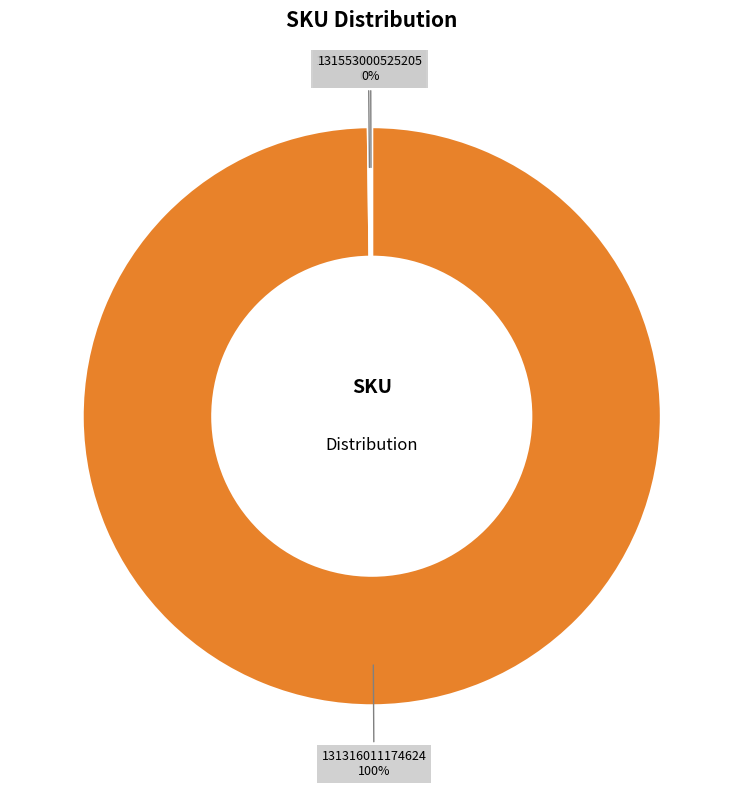

Which category has the biggest portion of the pie?

131316011174624